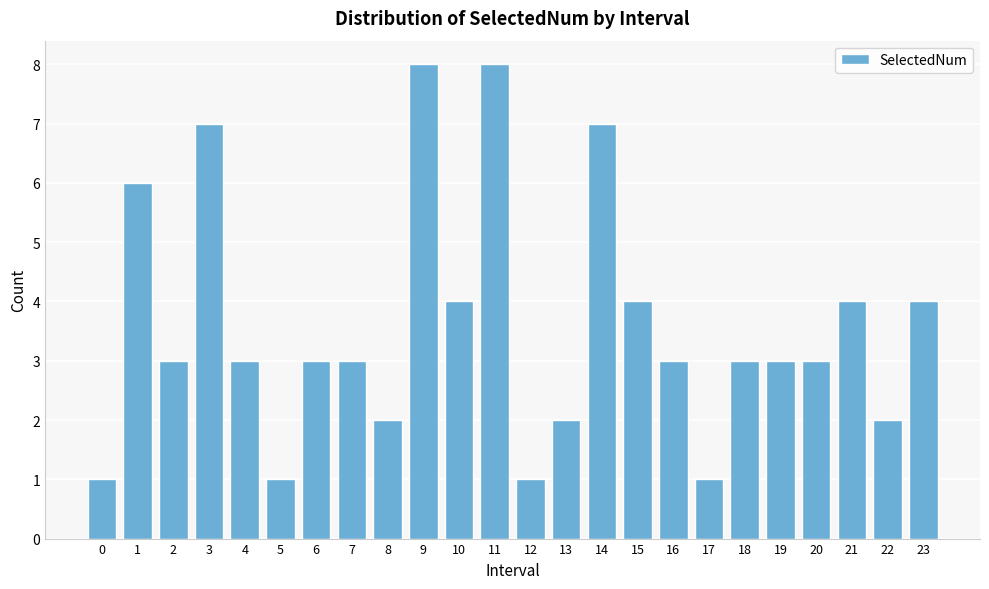

Reading left to right, list all the values displayed in this chart.

1	6	3	7	3	1	3	3	2	8	4	8	1	2	7	4	3	1	3	3	3	4	2	4